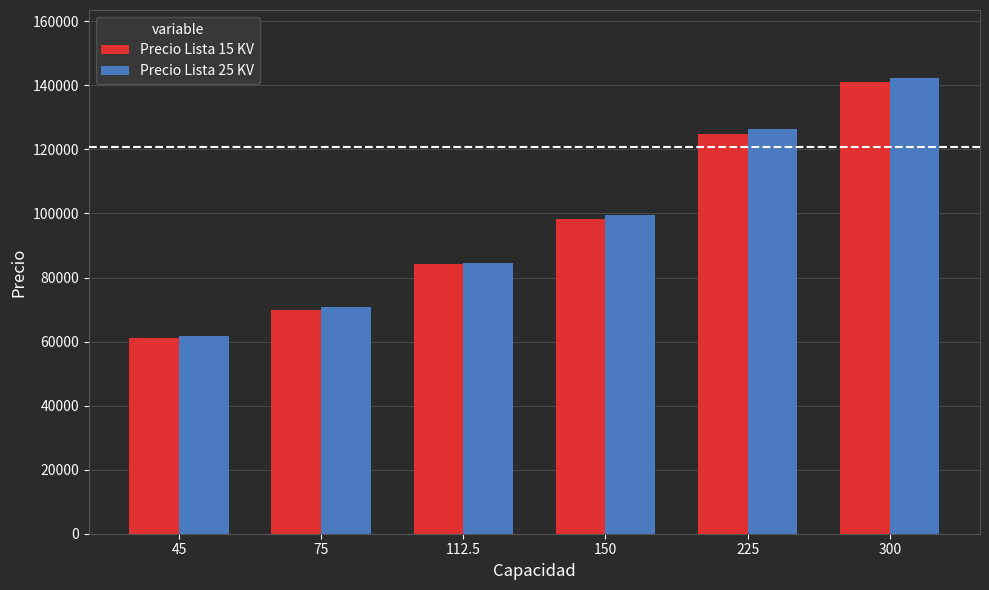

What is the label of the 1st bar from the left?

45